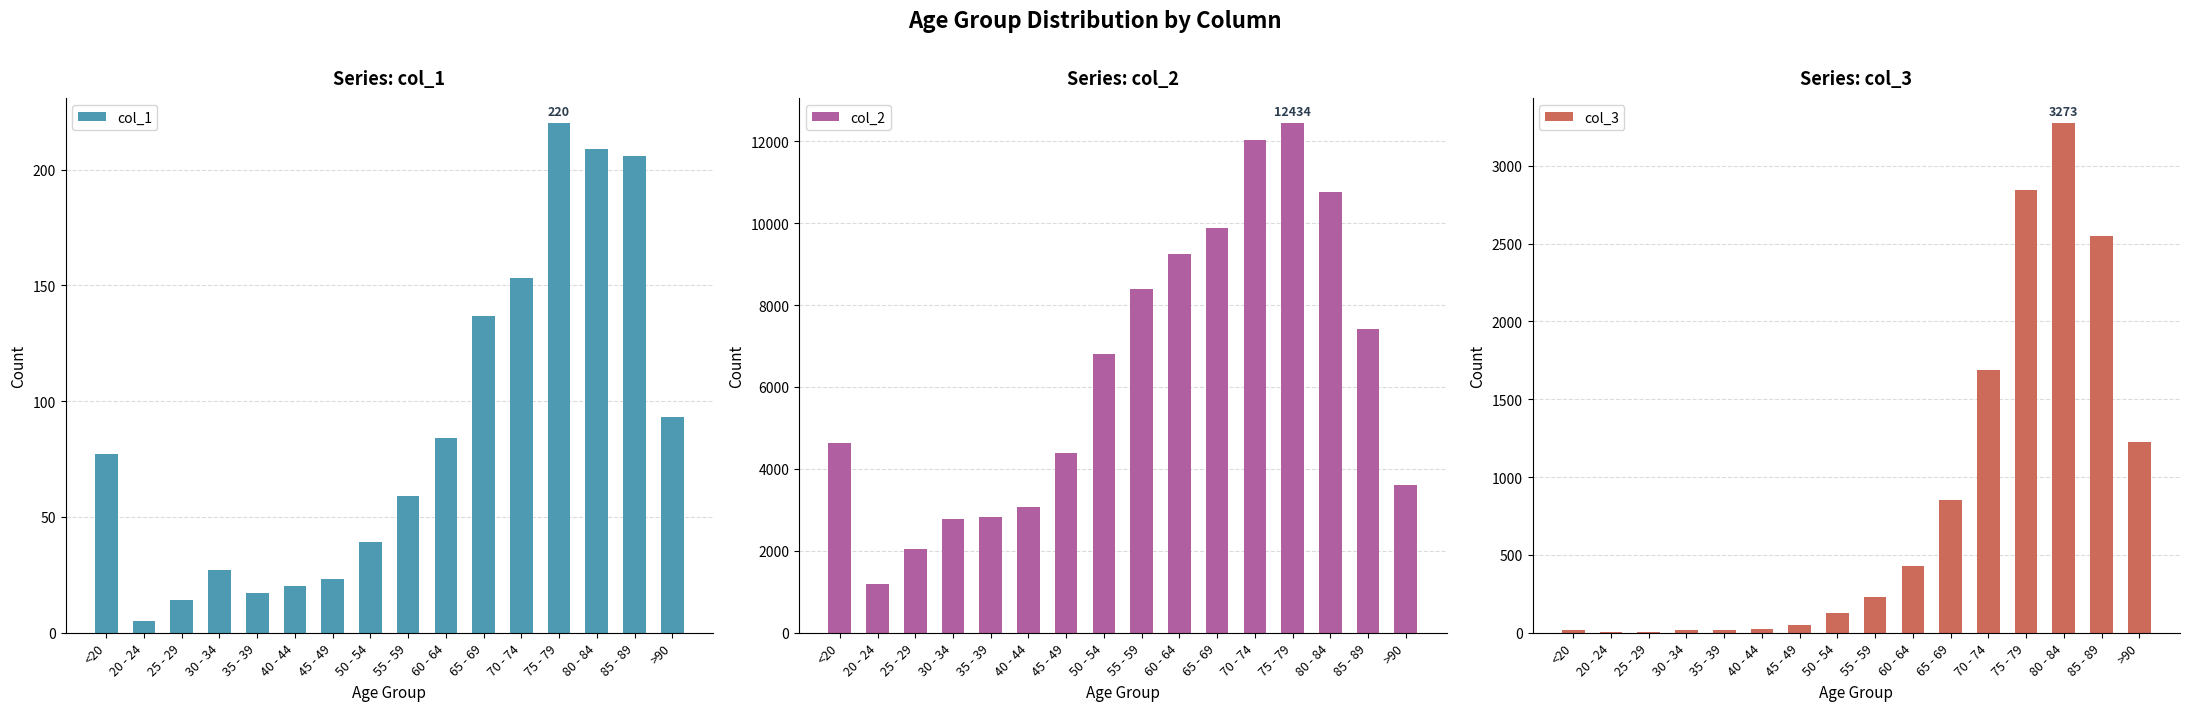

What position from the right is 30 - 34?

13